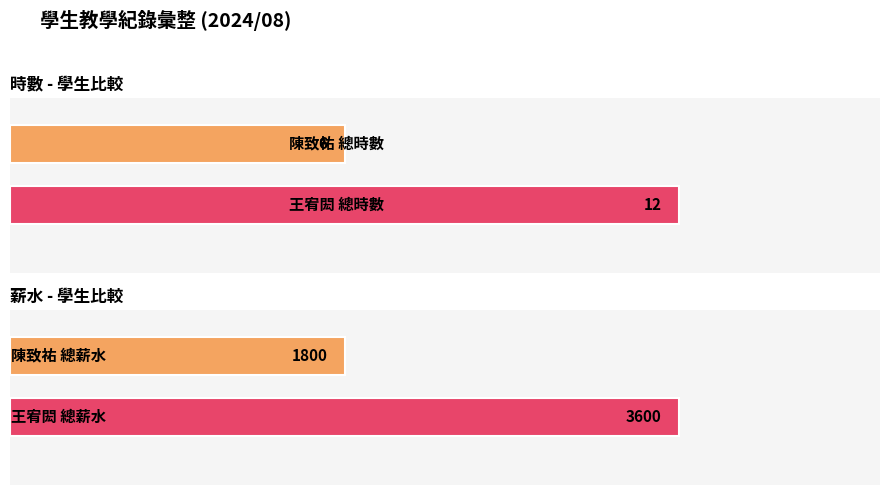

At which label does 時數 reach its minimum?

陳致祐(08/01)